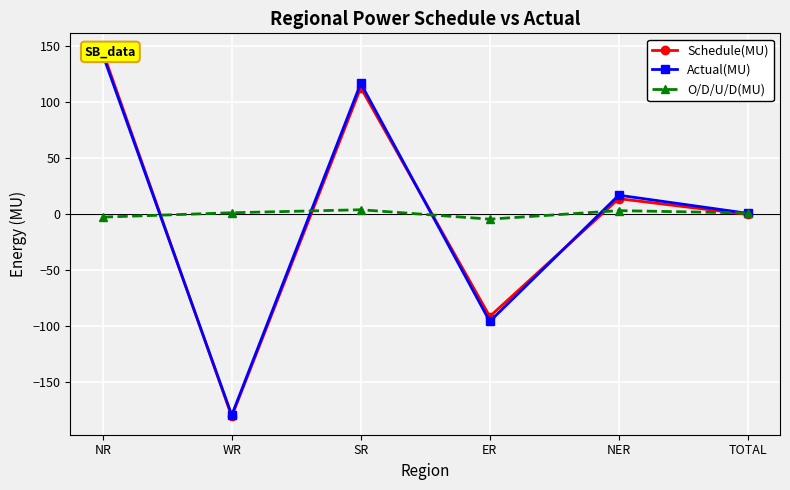

Reading left to right, list all the values displayed in this chart.

Schedule(MU): 145.2	-180.8	113.0	-91.5	13.8	-0.3
Actual(MU): 142.5	-179.6	116.8	-95.9	16.9	0.7
O/D/U/D(MU): -2.7	1.2	3.9	-4.5	3.1	1.0